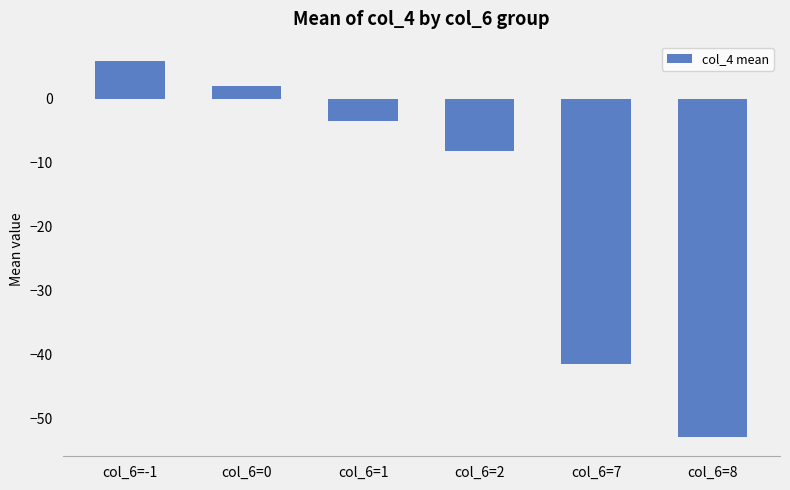

Reading left to right, transcribe all the data shown in this chart.

col_6=-1=6.0	col_6=0=2.0	col_6=1=-3.5	col_6=2=-8.2	col_6=7=-41.5	col_6=8=-53.0